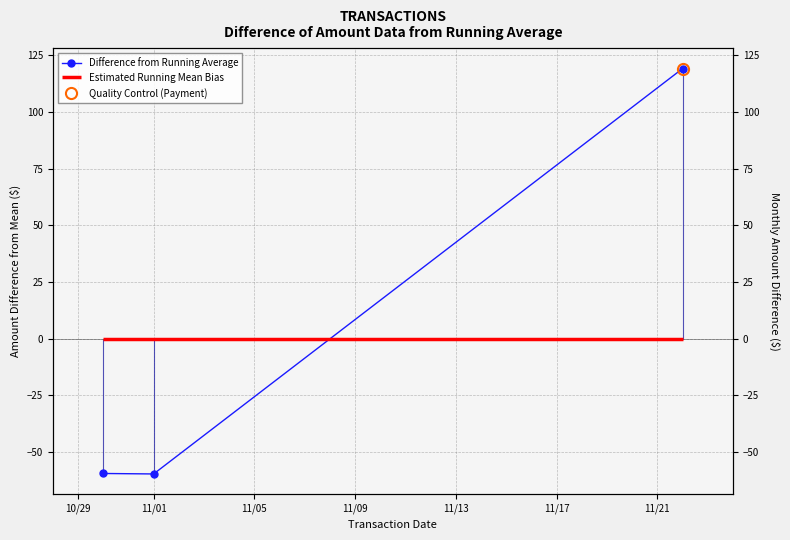

True or false: the data shows -59.7 at 11/01.

True